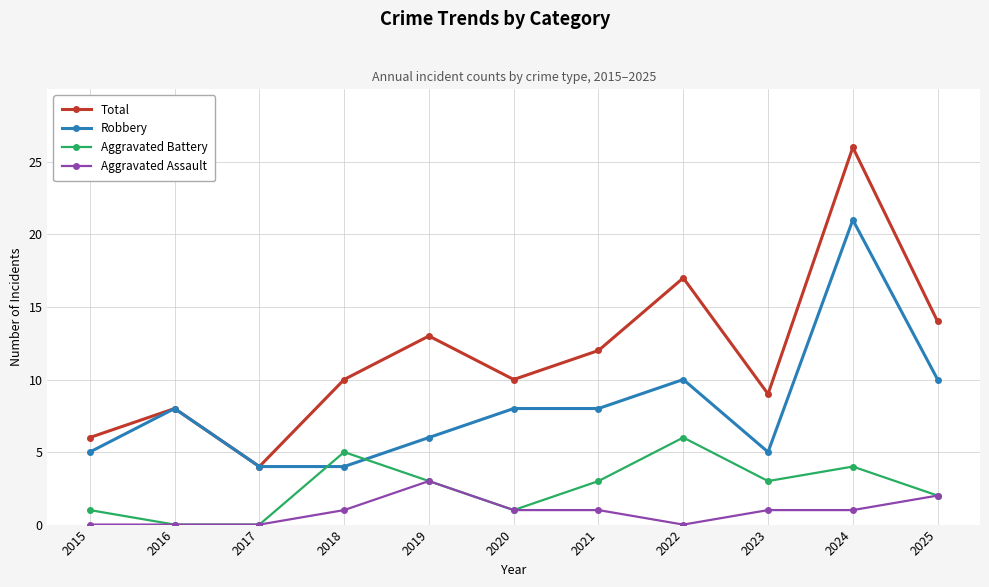

At which category does Total reach its first local peak?

2016